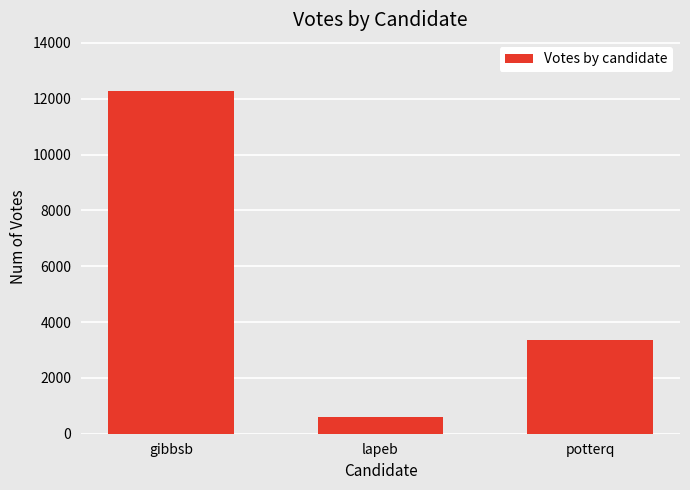

What is the maximum value shown in the chart?

12268